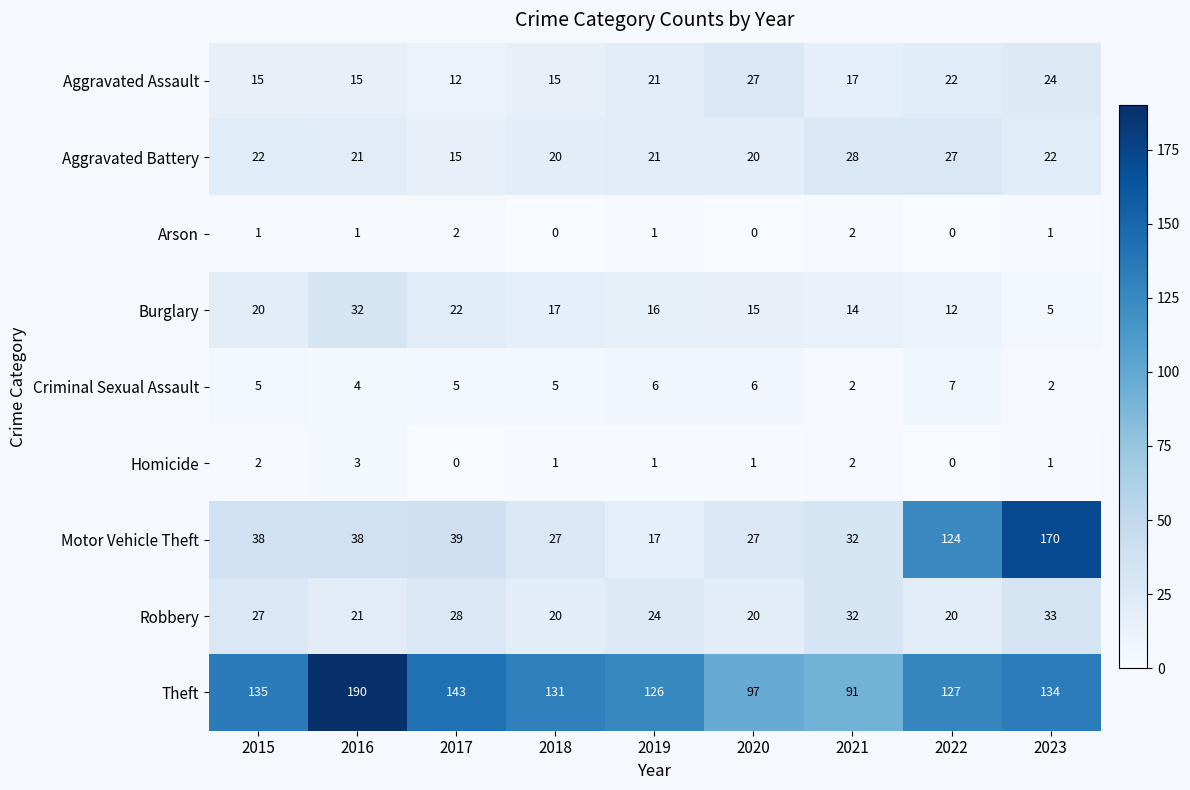

Which series changed the most between 2015 and 2018?

Motor Vehicle Theft